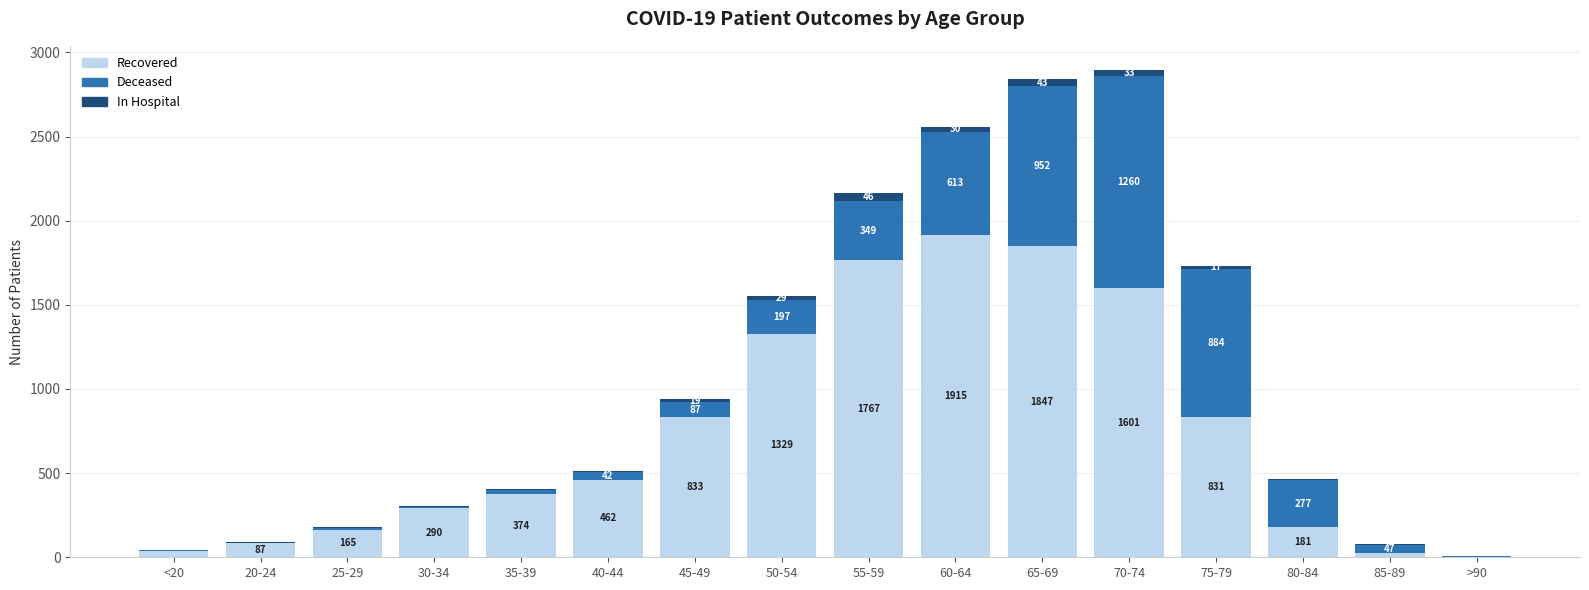

What is the total value across all series at 35-39?

405